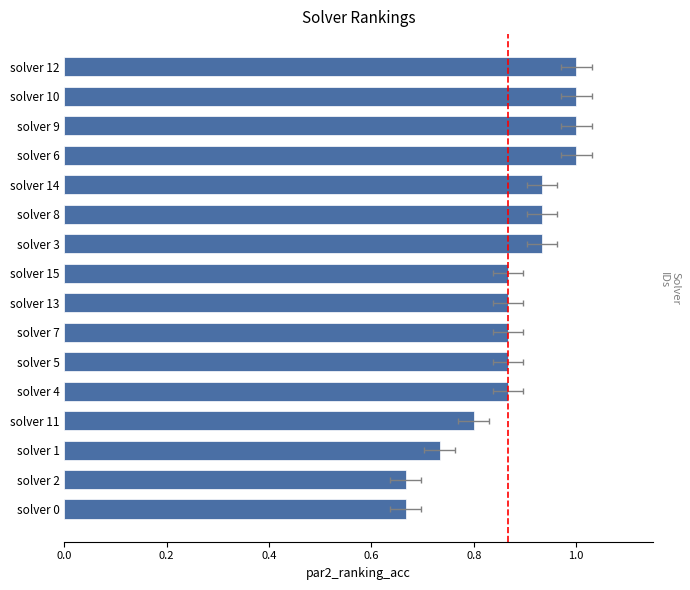

The value at solver 3 is 1.4. True or false?

False